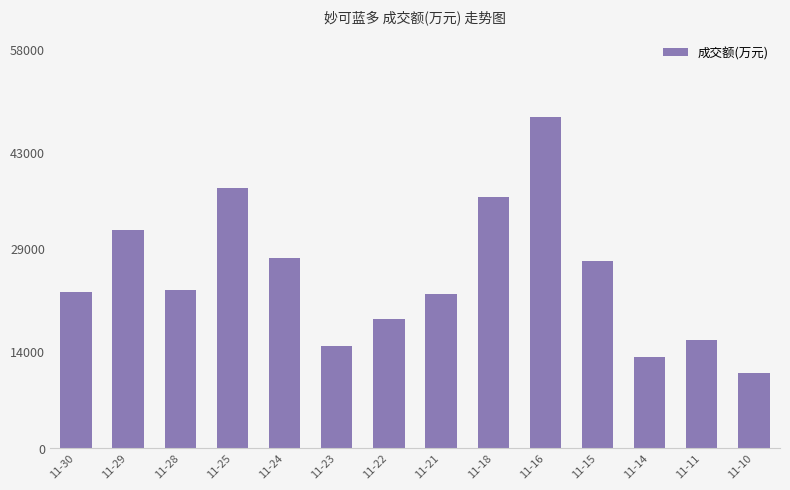

The value at 11-21 is 13300. True or false?

False